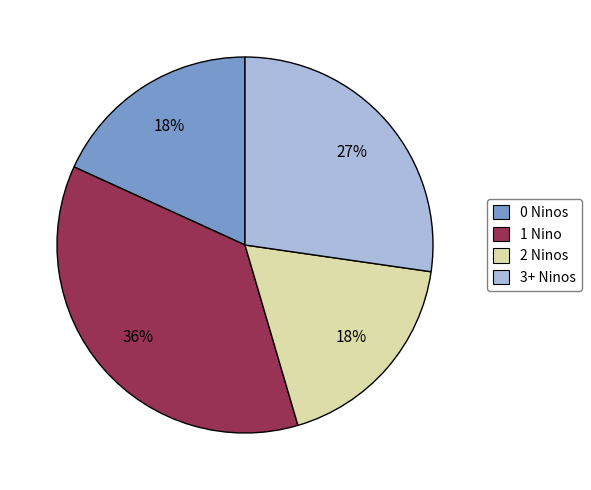

Do 2 Ninos and 0 Ninos together represent more than half of the pie?

No